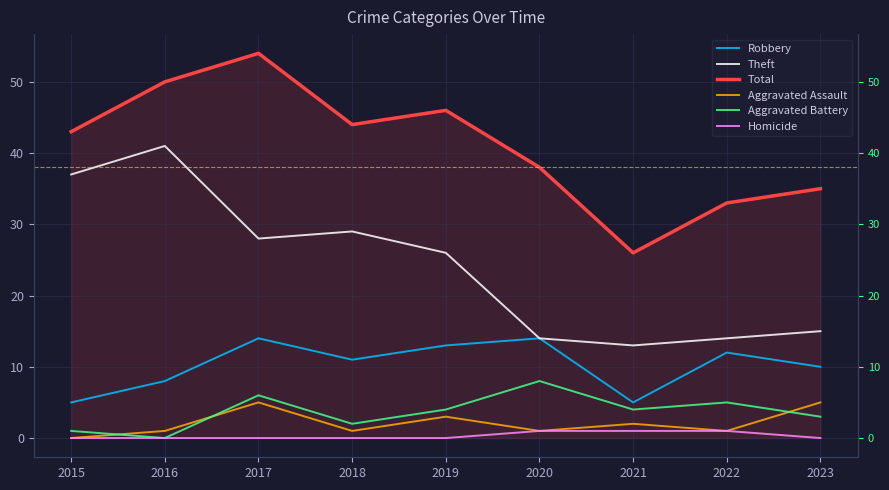

True or false: Aggravated Assault has a value of 1 at 2016.

False